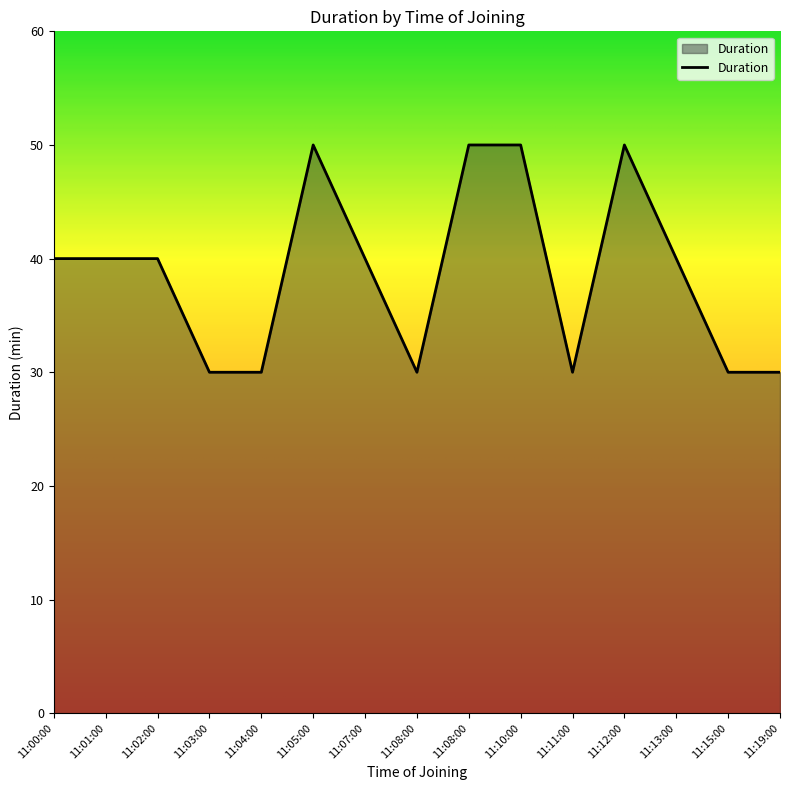

Where does the data first go above 40?

11:05:00